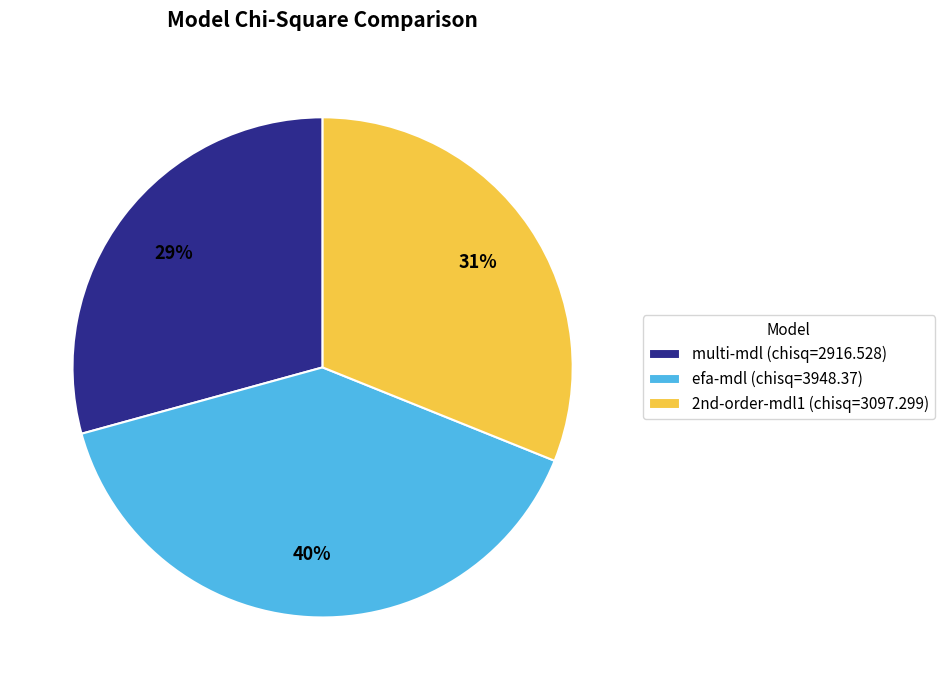

How many segments does this pie chart have?

3